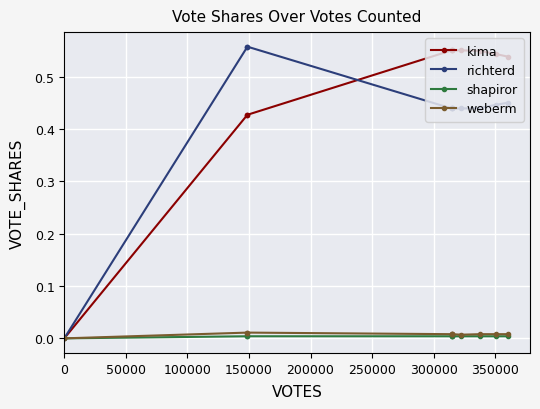

How many data points does each series have?

10